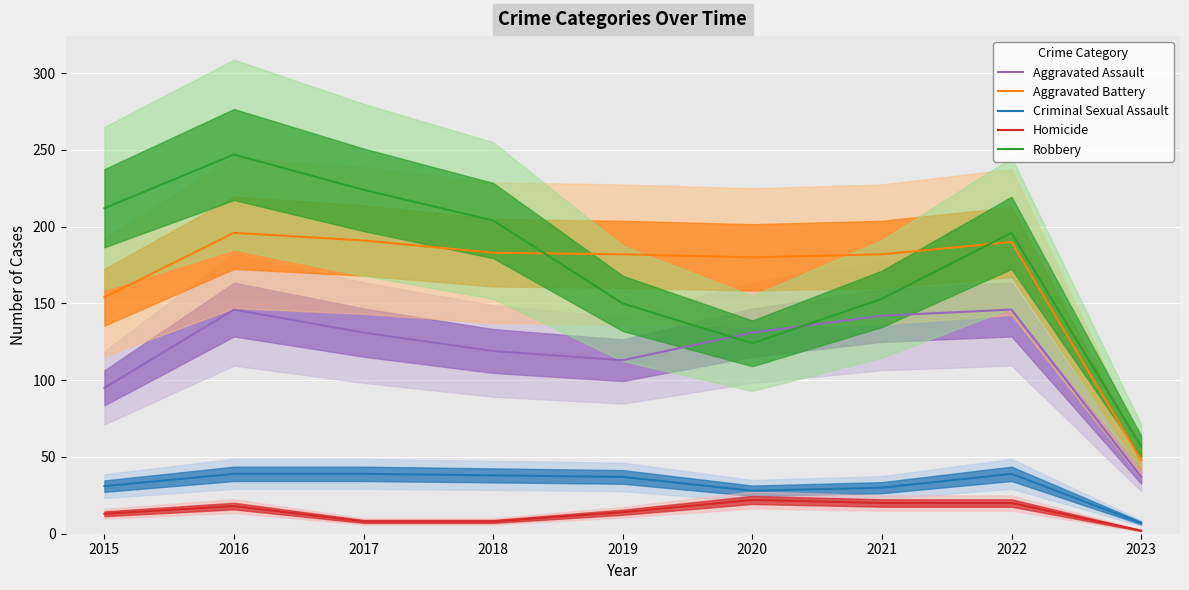

The value of Criminal Sexual Assault at 2020 is 28. True or false?

True